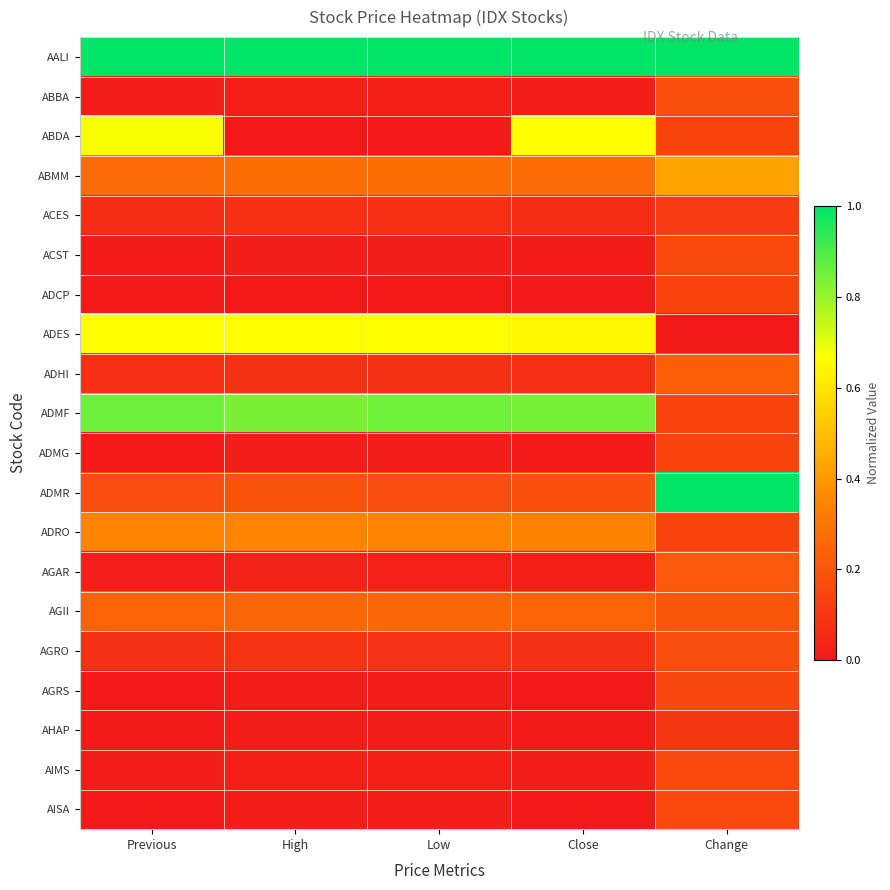

Reading left to right, list all the values displayed in this chart.

AALI: Previous=1.0	High=1.0	Low=1.0	Close=1.0	Change=1.0
ABBA: Previous=0.0	High=0.0	Low=0.0	Close=0.0	Change=0.2
ABDA: Previous=0.7	High=0.0	Low=0.0	Close=0.7	Change=0.1
ABMM: Previous=0.3	High=0.3	Low=0.3	Close=0.3	Change=0.4
ACES: Previous=0.1	High=0.1	Low=0.1	Close=0.1	Change=0.1
ACST: Previous=0.0	High=0.0	Low=0.0	Close=0.0	Change=0.2
ADCP: Previous=0.0	High=0.0	Low=0.0	Close=0.0	Change=0.1
ADES: Previous=0.7	High=0.7	Low=0.7	Close=0.7	Change=0.0
ADHI: Previous=0.1	High=0.1	Low=0.1	Close=0.1	Change=0.2
ADMF: Previous=0.9	High=0.8	Low=0.9	Close=0.8	Change=0.1
ADMG: Previous=0.0	High=0.0	Low=0.0	Close=0.0	Change=0.1
ADMR: Previous=0.2	High=0.2	Low=0.2	Close=0.2	Change=1.0
ADRO: Previous=0.3	High=0.3	Low=0.3	Close=0.3	Change=0.1
AGAR: Previous=0.0	High=0.0	Low=0.0	Close=0.0	Change=0.2
AGII: Previous=0.2	High=0.3	Low=0.3	Close=0.2	Change=0.2
AGRO: Previous=0.1	High=0.1	Low=0.1	Close=0.1	Change=0.2
AGRS: Previous=0.0	High=0.0	Low=0.0	Close=0.0	Change=0.1
AHAP: Previous=0.0	High=0.0	Low=0.0	Close=0.0	Change=0.1
AIMS: Previous=0.0	High=0.0	Low=0.0	Close=0.0	Change=0.2
AISA: Previous=0.0	High=0.0	Low=0.0	Close=0.0	Change=0.2